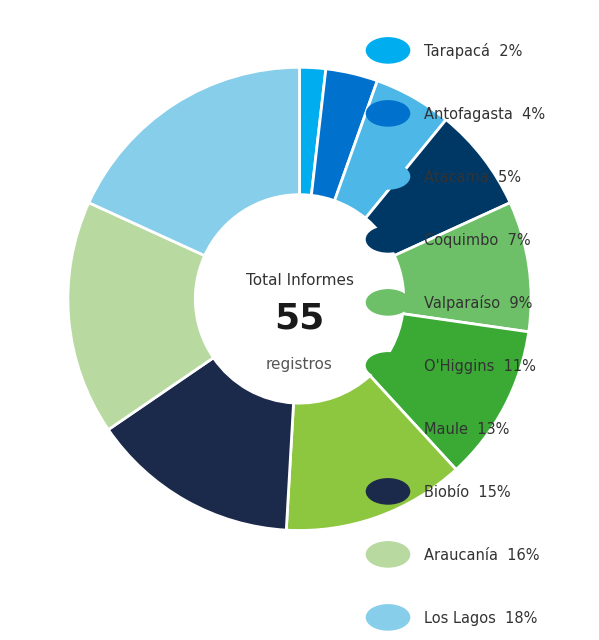

Is there a majority slice in this chart?

No